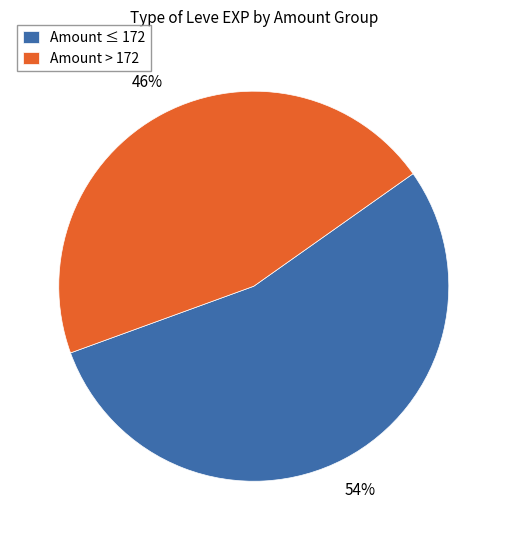

How many slices are in this pie chart?

2